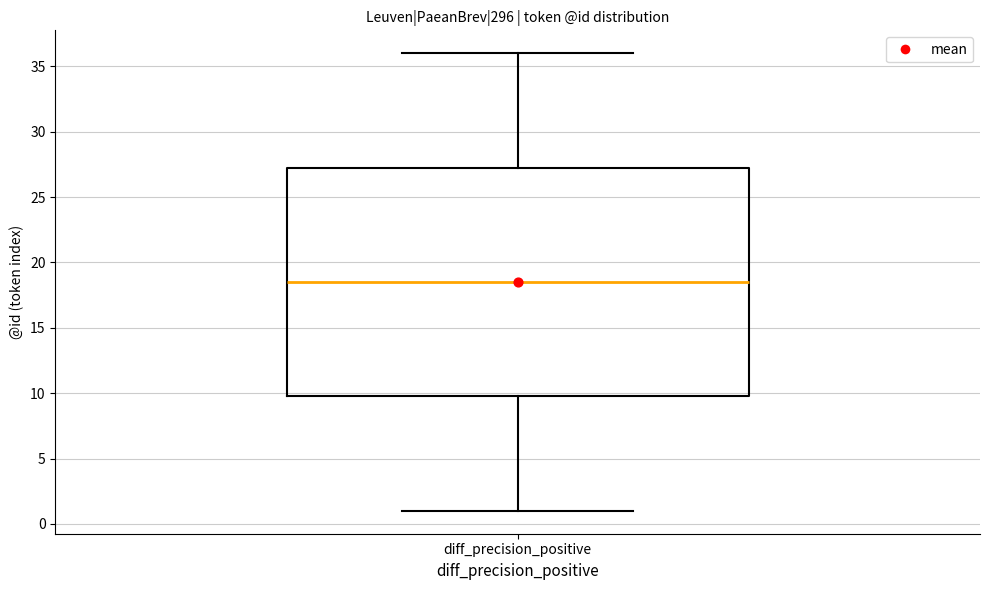

Read this box plot against the y-axis: the position of the median line, the range covered by the box, and the ends of both whiskers. The values are not printed on the chart, so give them approximately, as read against the axis.

median 18.5, box 10.0 to 27.5, whiskers 1.0 to 36.0